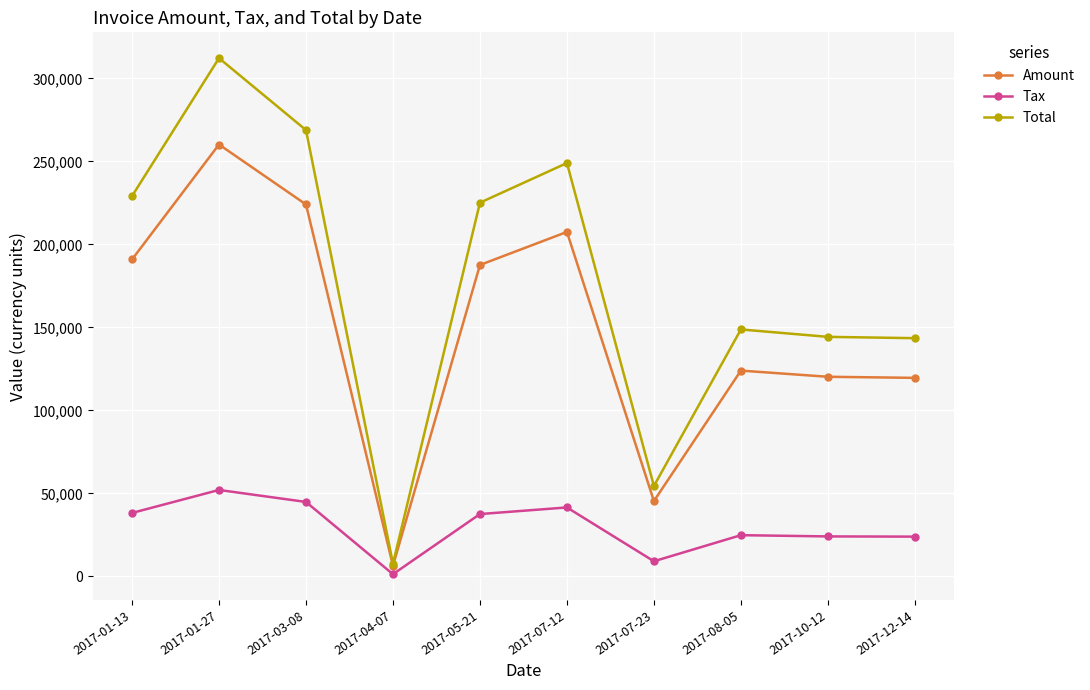

What is the total value across all series at 2017-03-08?

537799.6